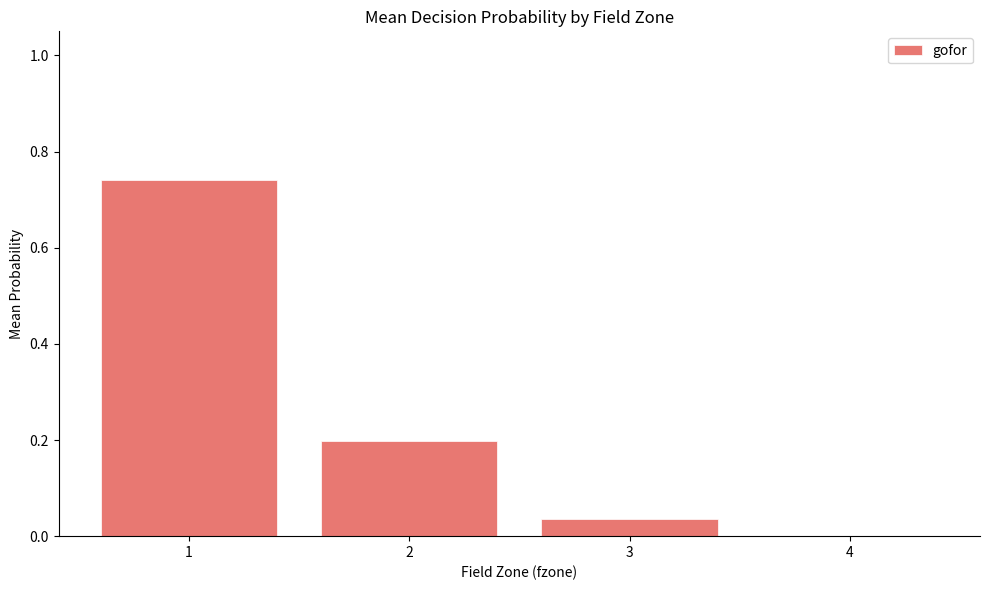

Is it true that the value at 3 is 0.1?

False